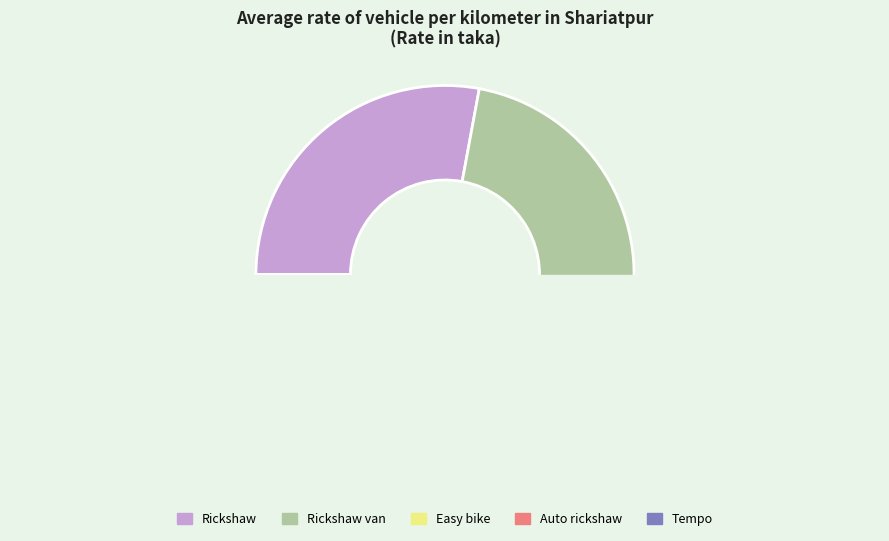

Rank the categories by value from highest to lowest.

Rickshaw, Rickshaw van, Easy bike, Auto rickshaw, Tempo